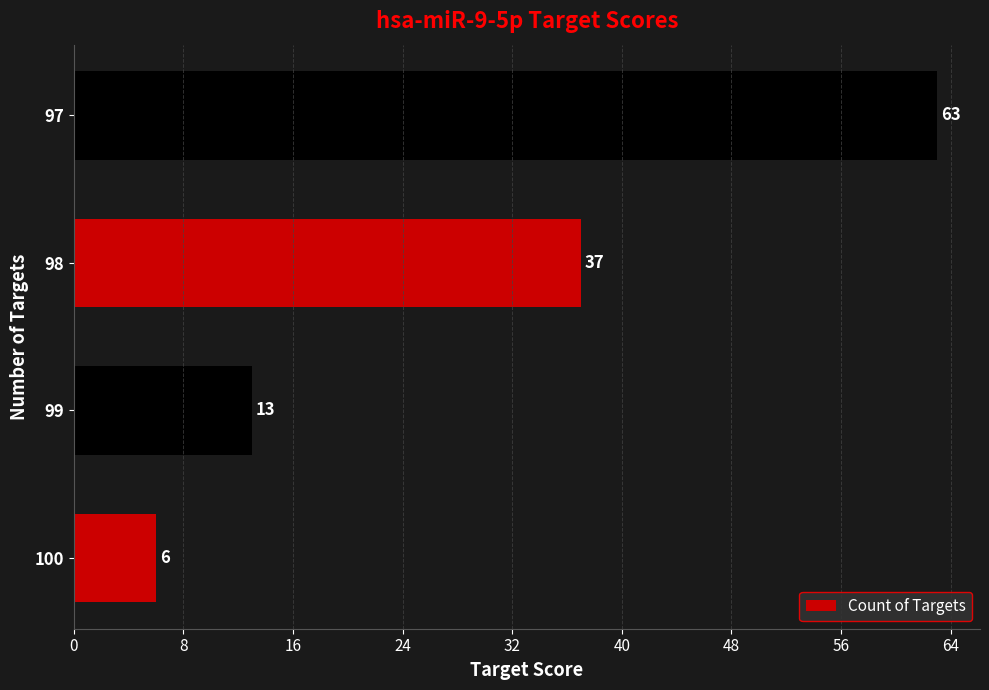

List the labels in order of value, smallest first.

100, 99, 98, 97